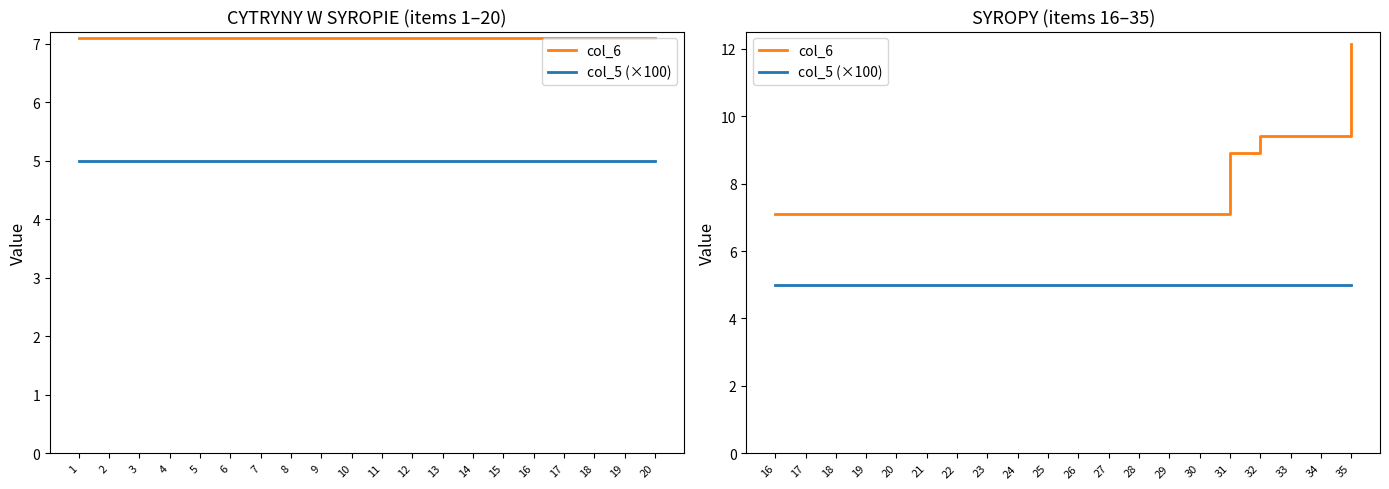

What is the value of the col_6 point at the 2nd from the left?

7.1